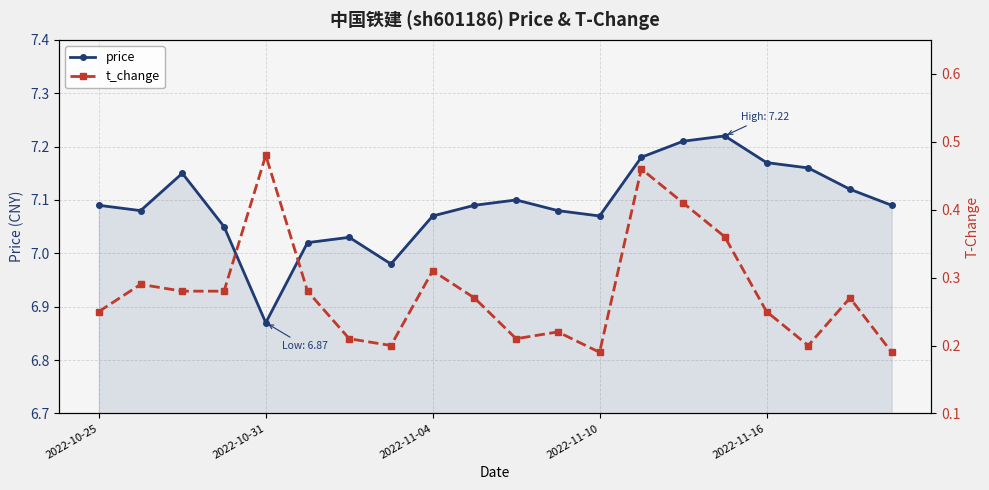

Reading right to left, transcribe all the data shown in this chart.

price: 7.1	7.1	7.2	7.2	7.2	7.2	7.2	7.1	7.1	7.1	7.1	7.1	7.0	7.0	7.0	6.9	7.0	7.2	7.1	7.1
t_change: 0.2	0.3	0.2	0.2	0.4	0.4	0.5	0.2	0.2	0.2	0.3	0.3	0.2	0.2	0.3	0.5	0.3	0.3	0.3	0.2